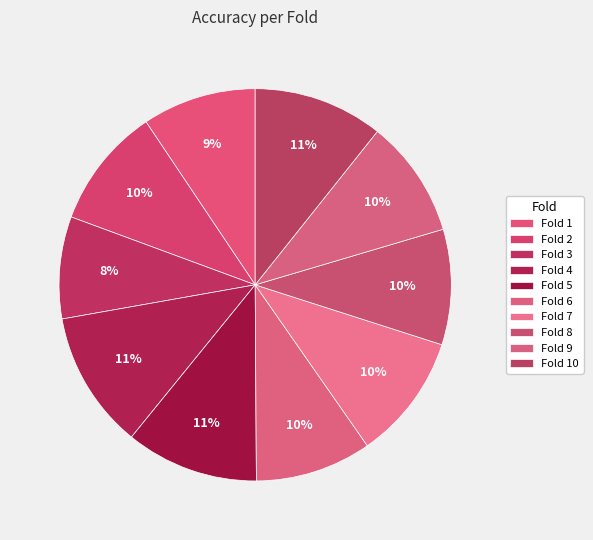

Rank the categories by value from lowest to highest.

Fold 3, Fold 1, Fold 8, Fold 6, Fold 9, Fold 2, Fold 7, Fold 10, Fold 5, Fold 4